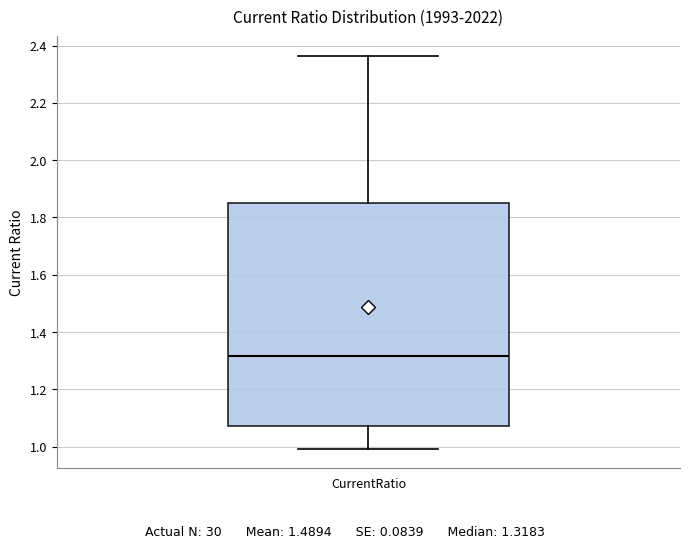

Where does the upper whisker of the box for CurrentRatio end on the y-axis? The values are not printed on the chart, so give them approximately, as read against the axis.

2.36